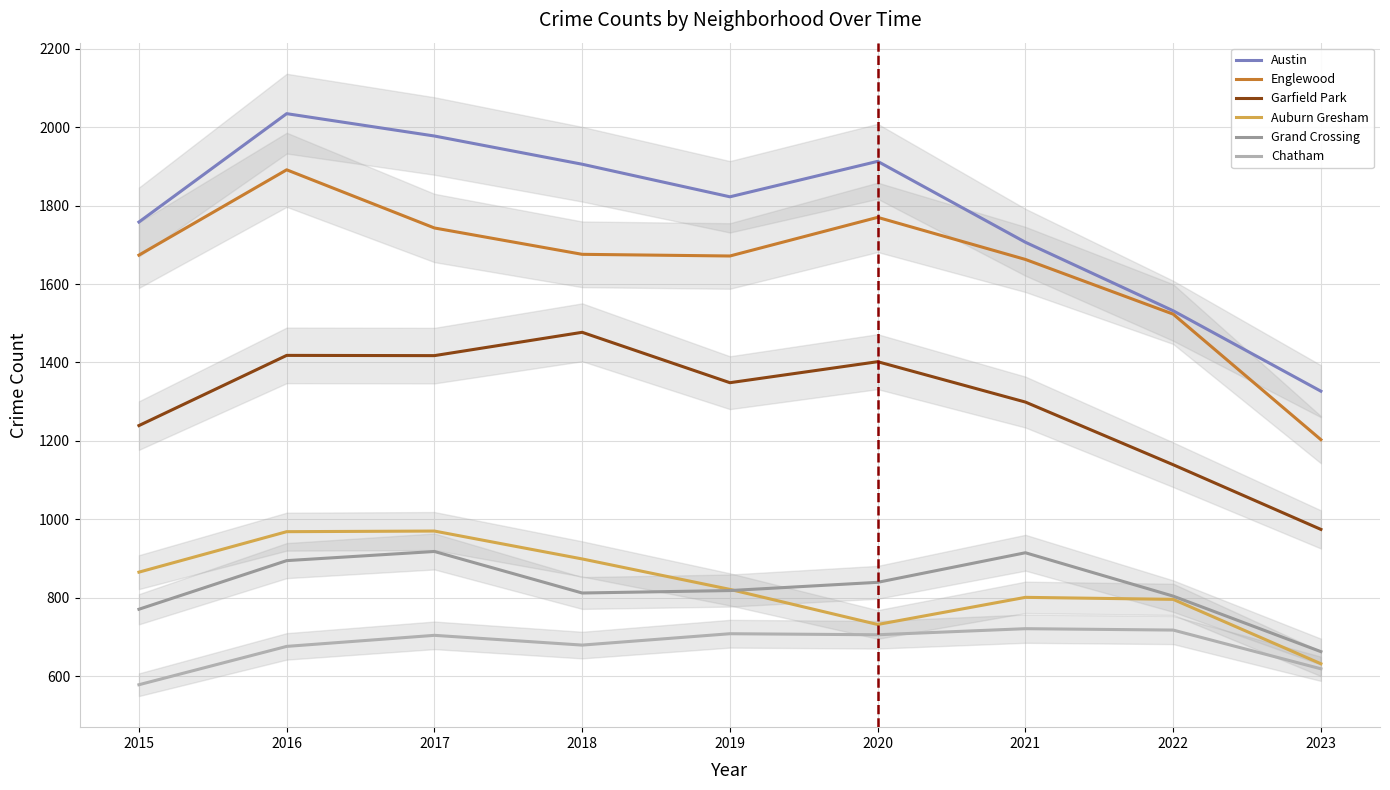

What is the sum of all Grand Crossing values?

7433.0